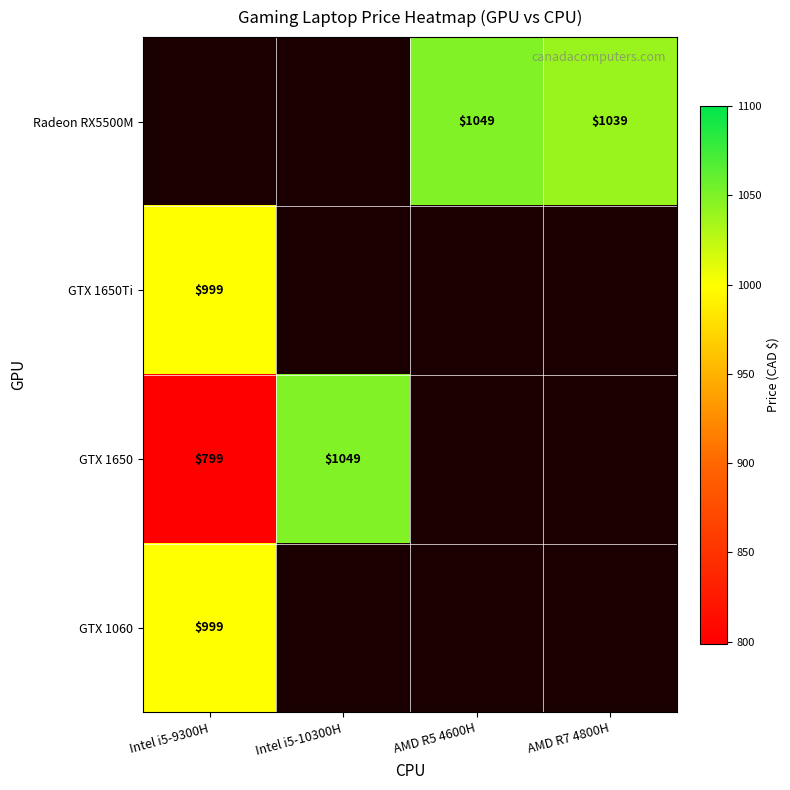

True or false: GTX 1650 has a value of 452 at Intel i5-10300H.

False